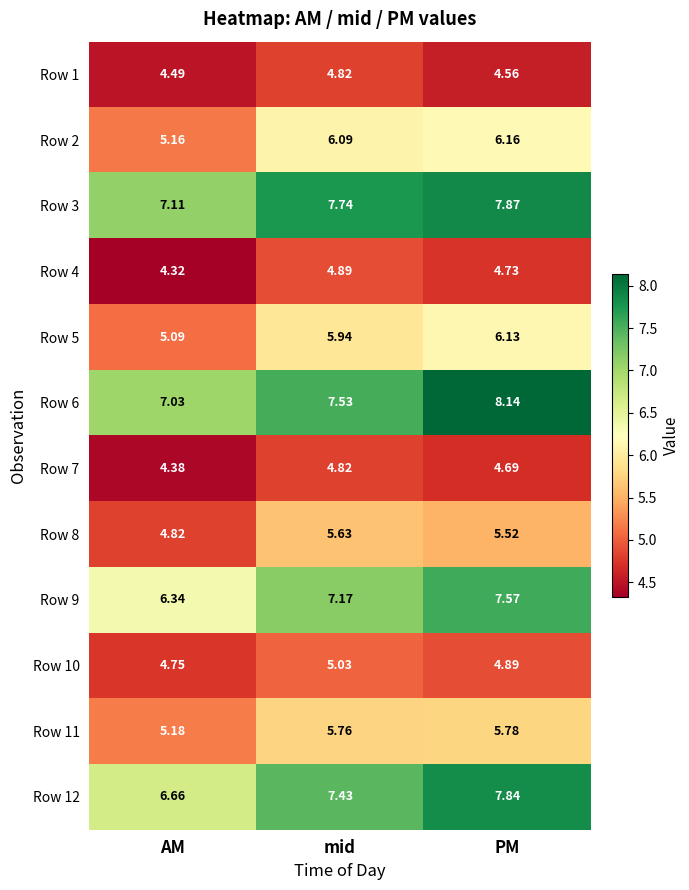

Rank the categories by Row 8 value from highest to lowest.

mid, PM, AM